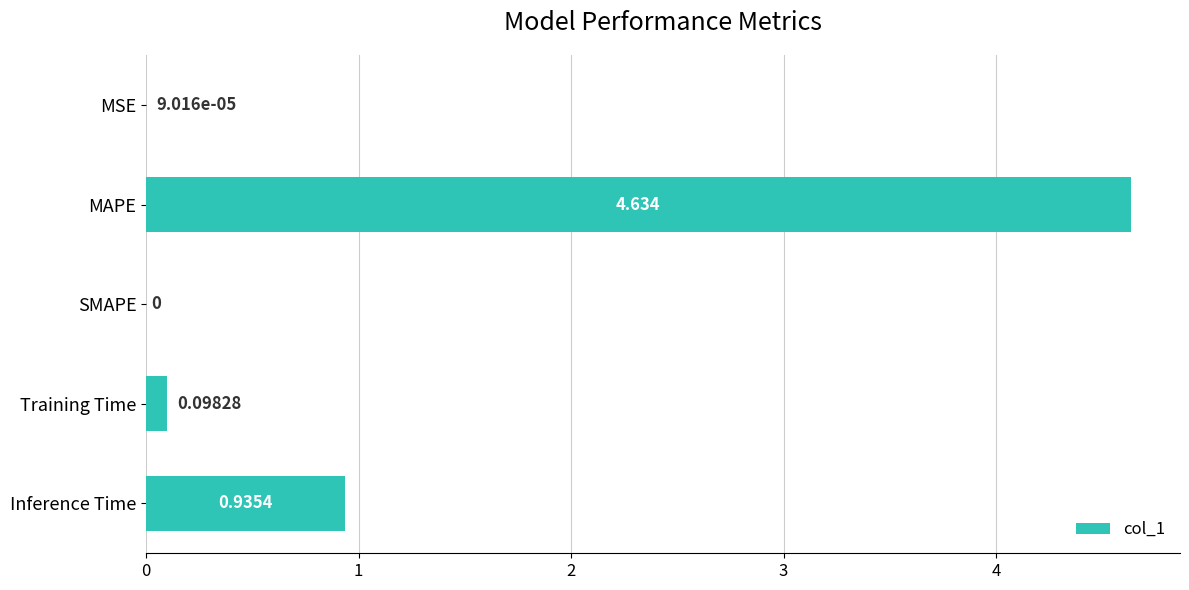

Where is the data nearest to the value 2?

Inference Time